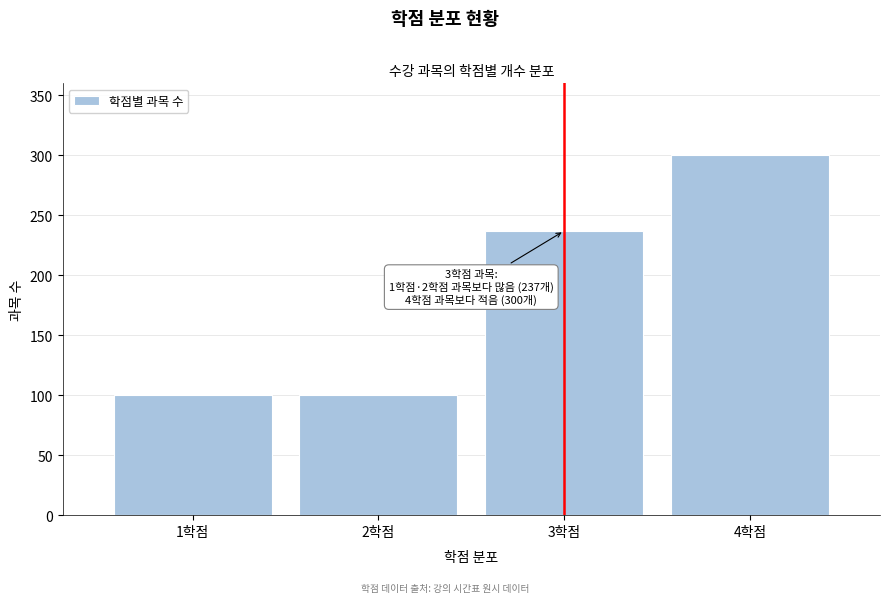

Reading right to left, what are all the values shown in this chart?

300	237	100	100